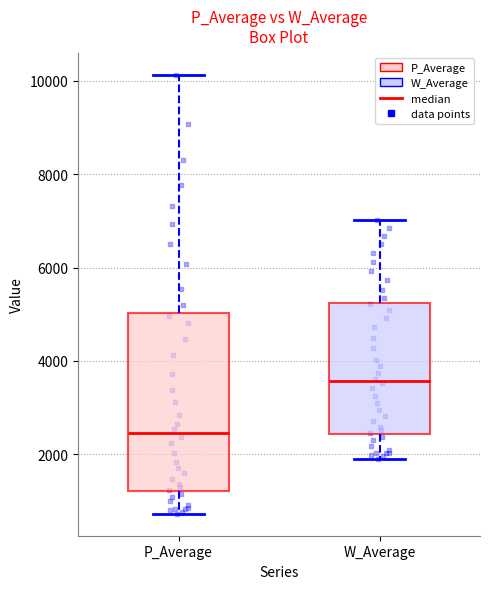

Which box is the tallest, from its lower edge to its upper edge?

P_Average